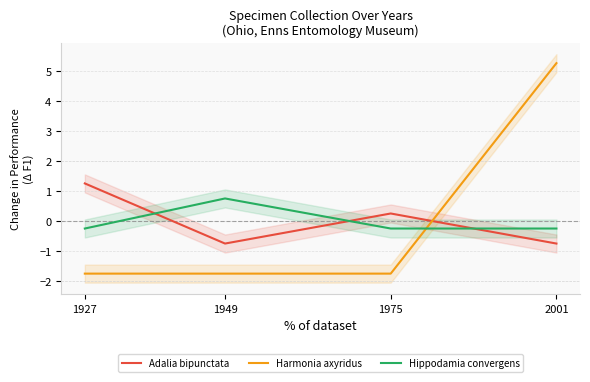

What are all the series names shown in the legend?

Adalia bipunctata, Harmonia axyridus, Hippodamia convergens